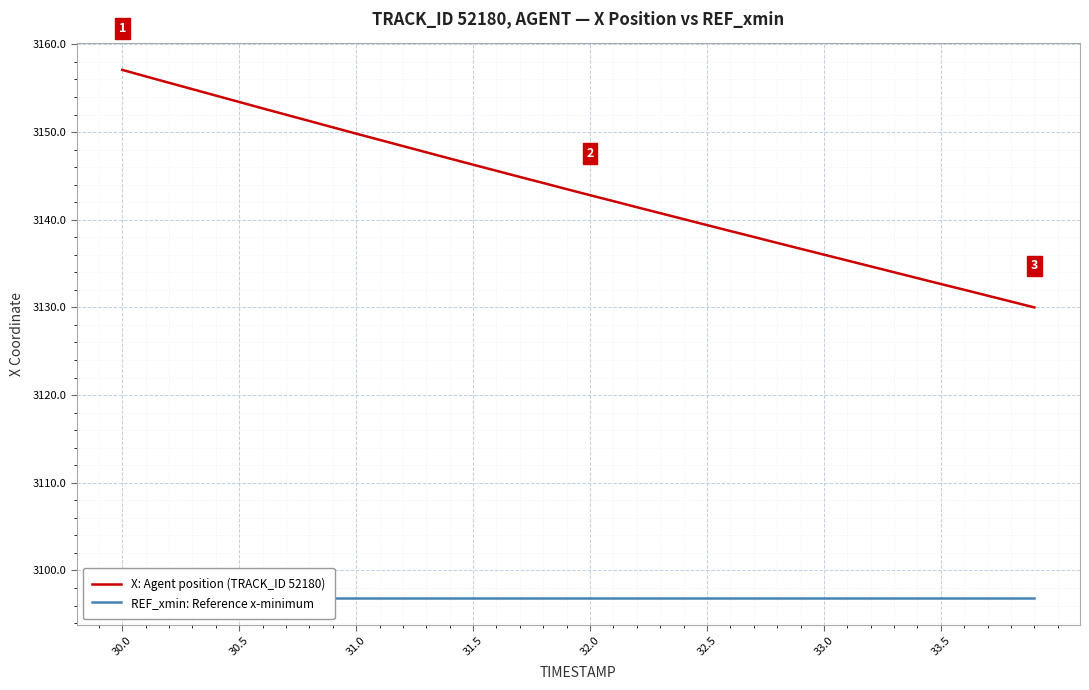

The X: Agent position (TRACK_ID 52180) series shows 3132.7 at 33.5. True or false?

True